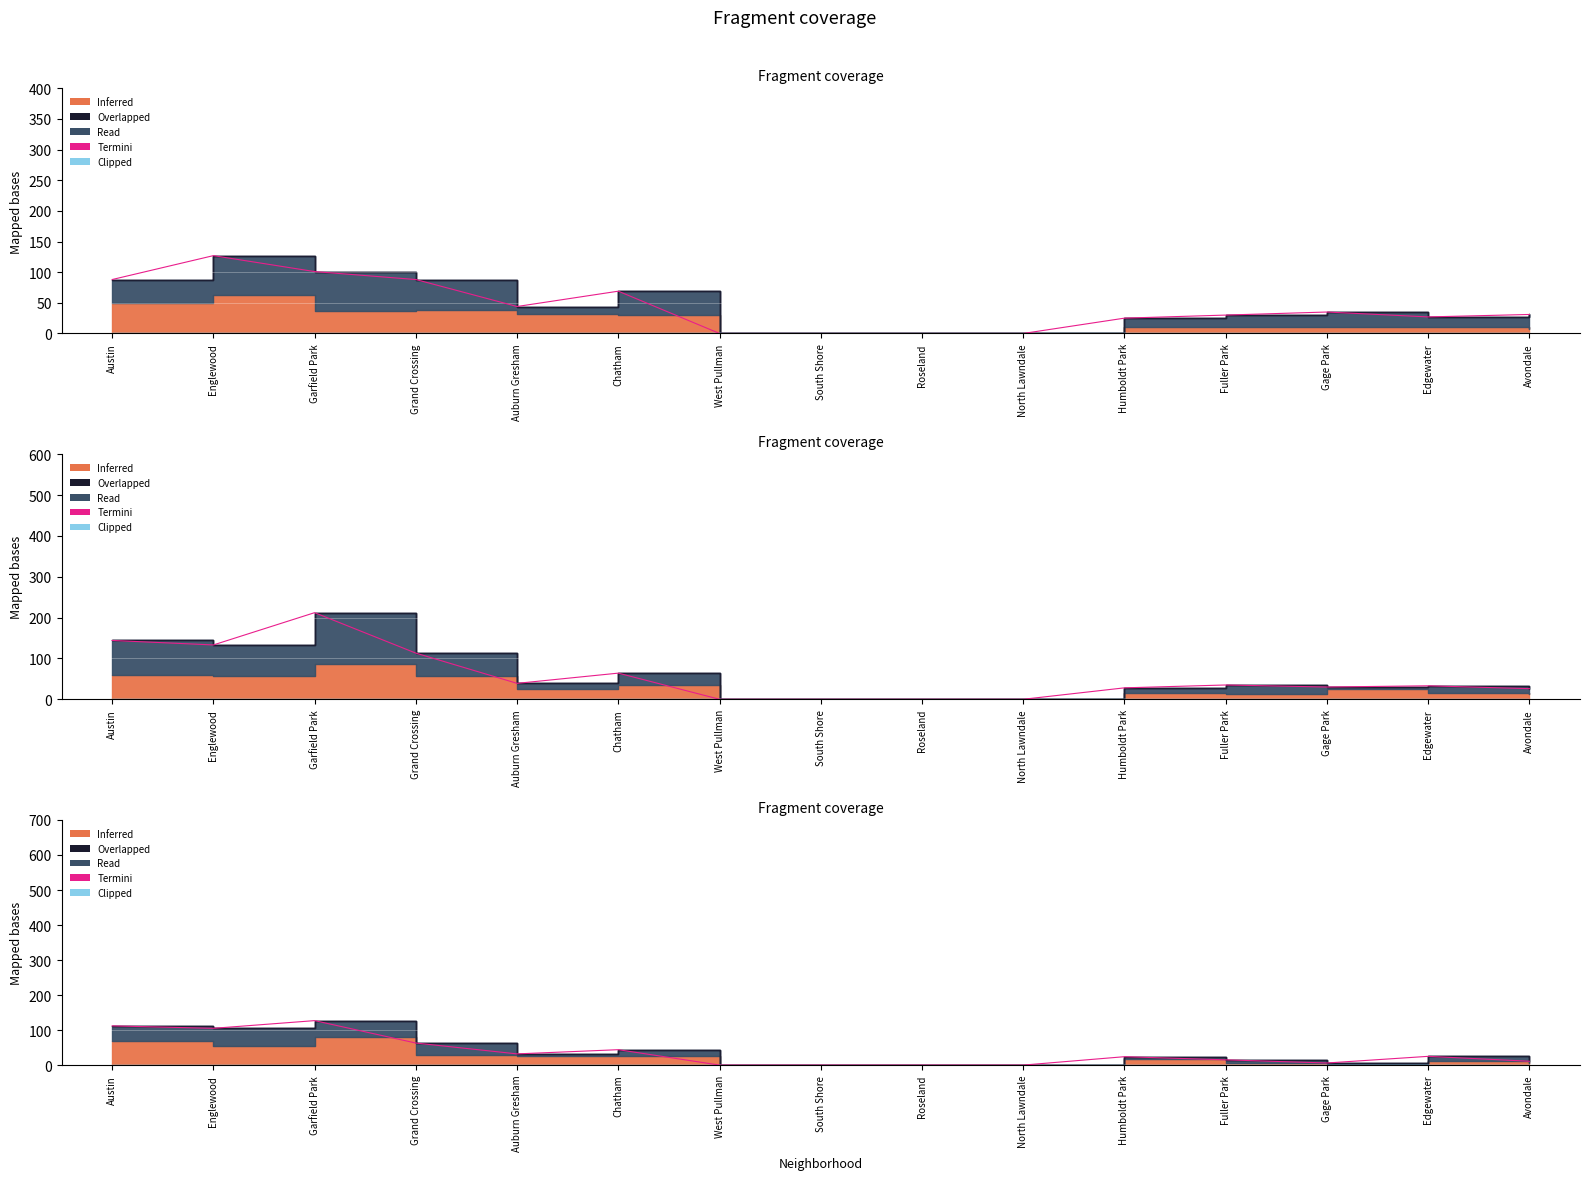

How many values are above zero?

11